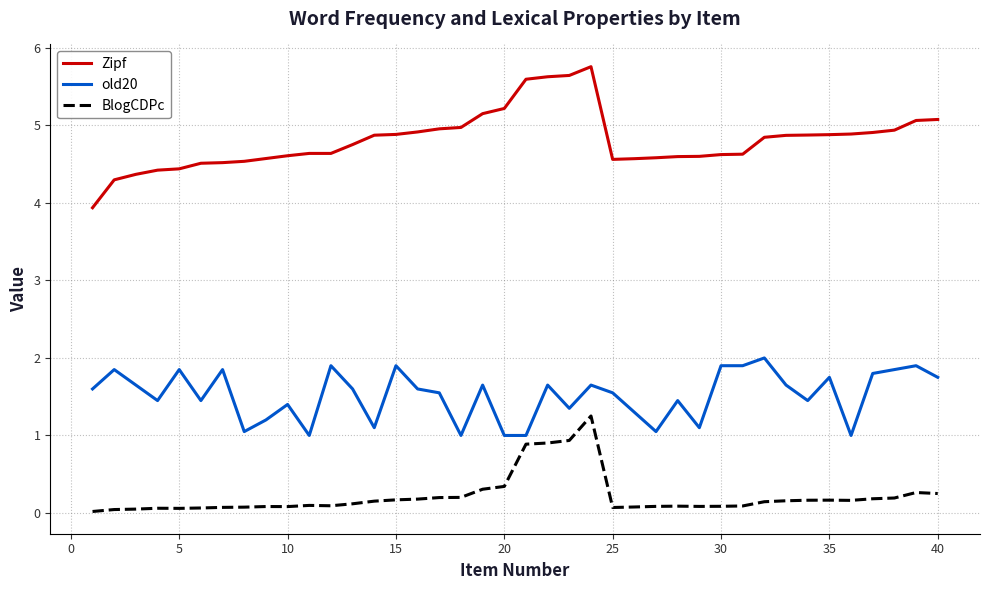

List the series in order of their overall mean, lowest first.

BlogCDPc, old20, Zipf